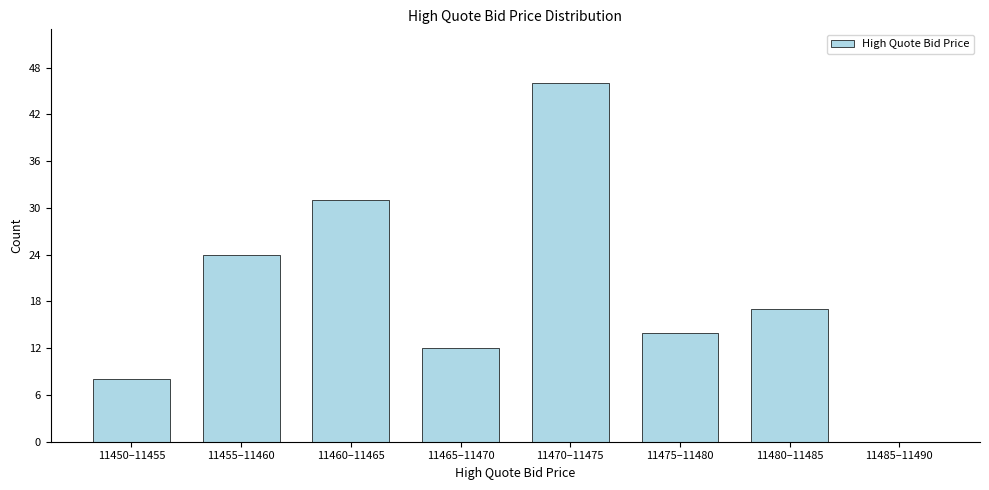

Reading left to right, transcribe all the data shown in this chart.

11450–11455=8	11455–11460=24	11460–11465=31	11465–11470=12	11470–11475=46	11475–11480=14	11480–11485=17	11485–11490=0